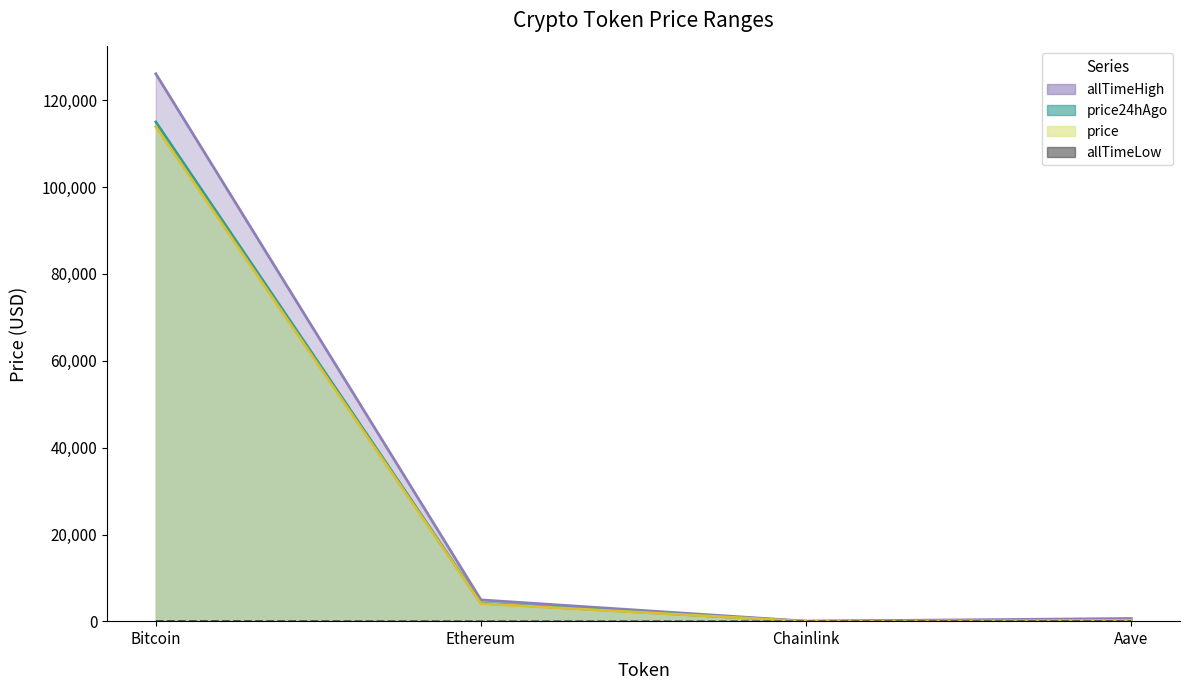

Rank the categories by allTimeLow value from highest to lowest.

Bitcoin, Aave, Ethereum, Chainlink